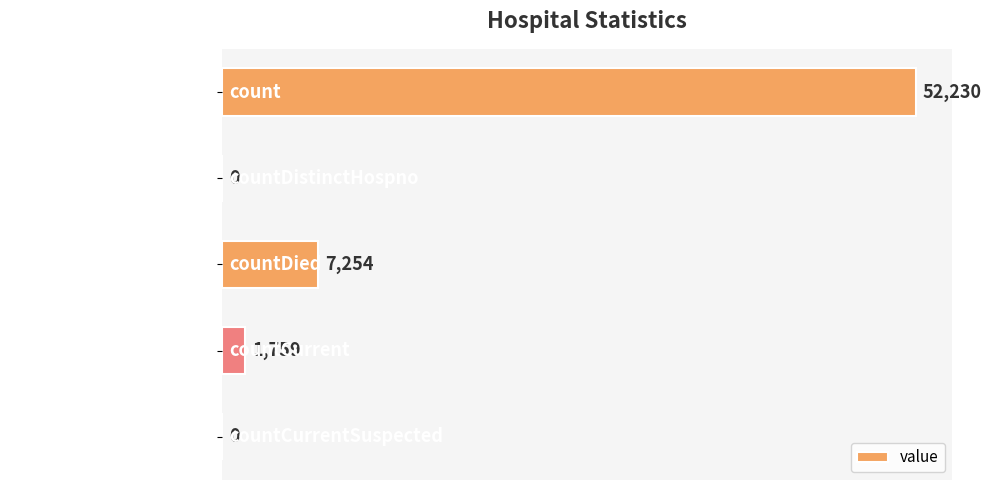

The value at count is 52230. True or false?

True